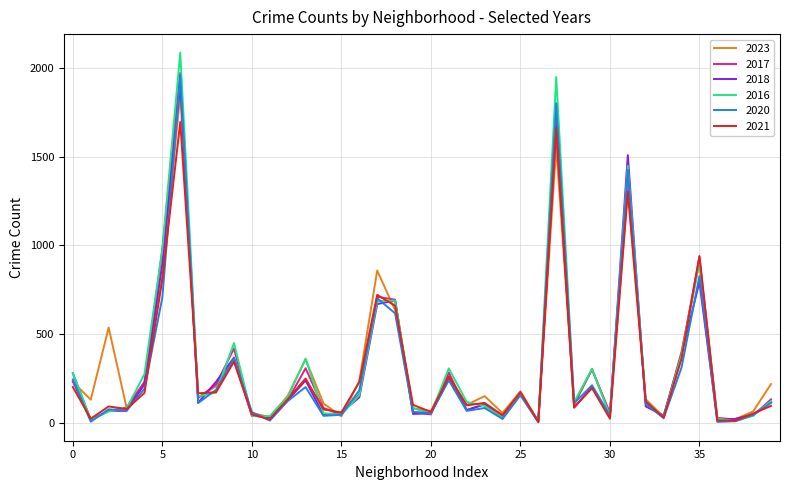

In 2021, how many points are higher than both neighbors (excluding endpoints)?

12